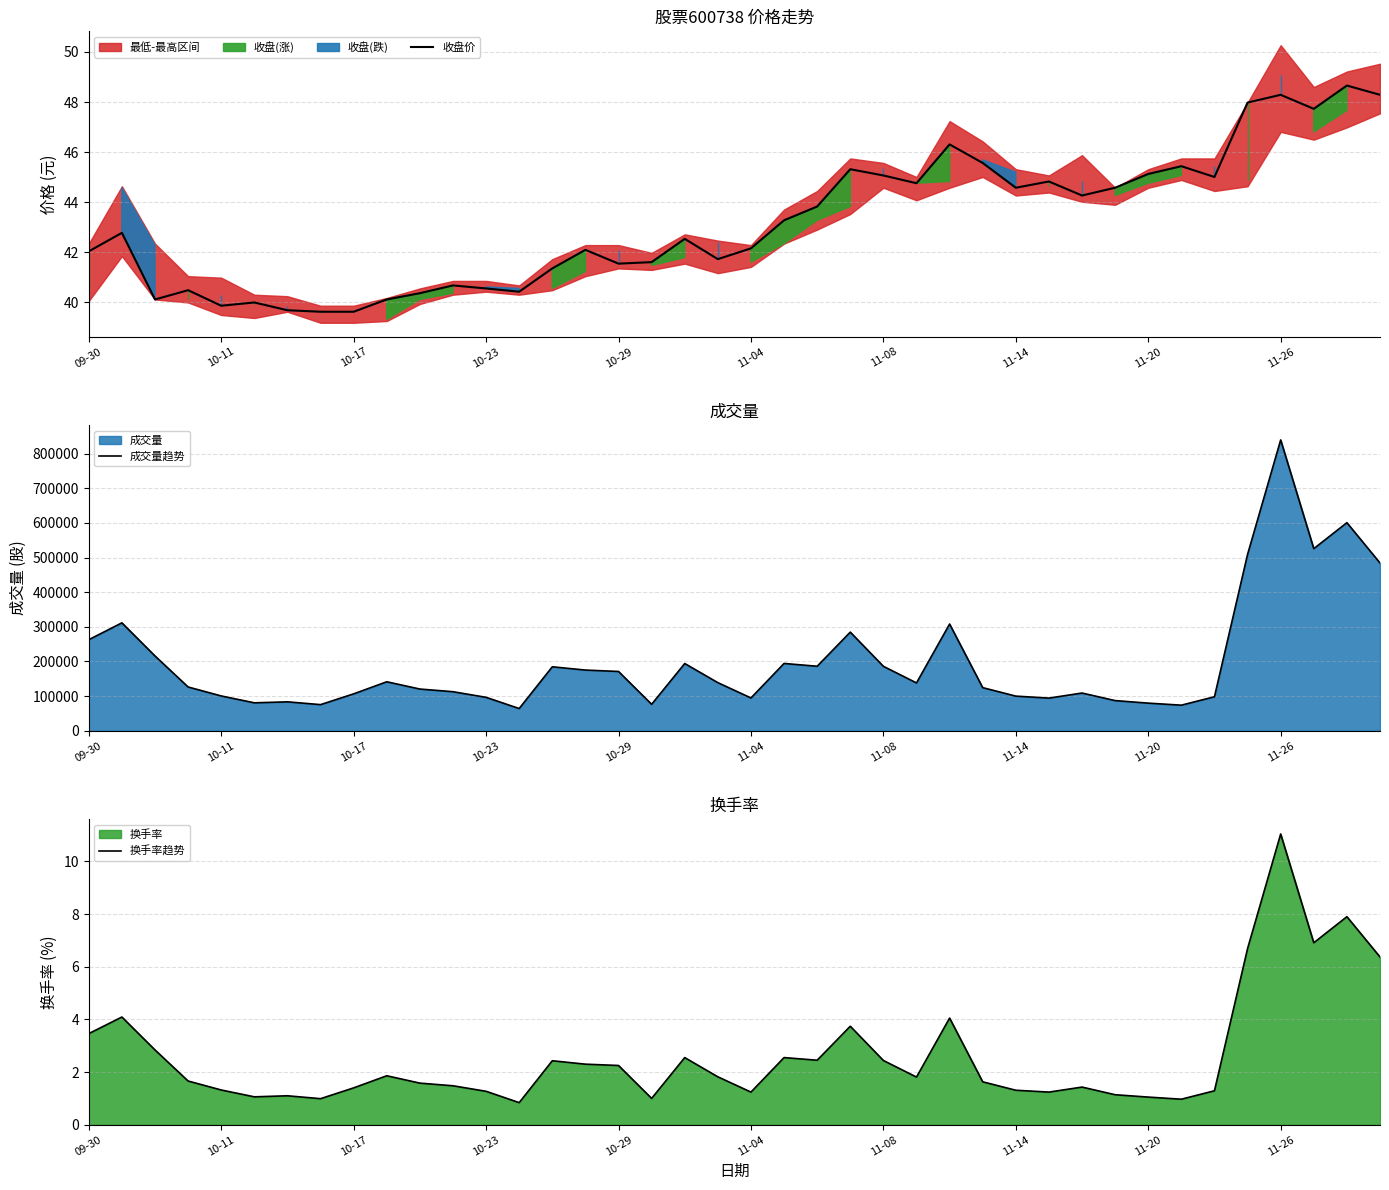

What is the sum of the 成交量趋势 values at 21 and 13?

258223.0